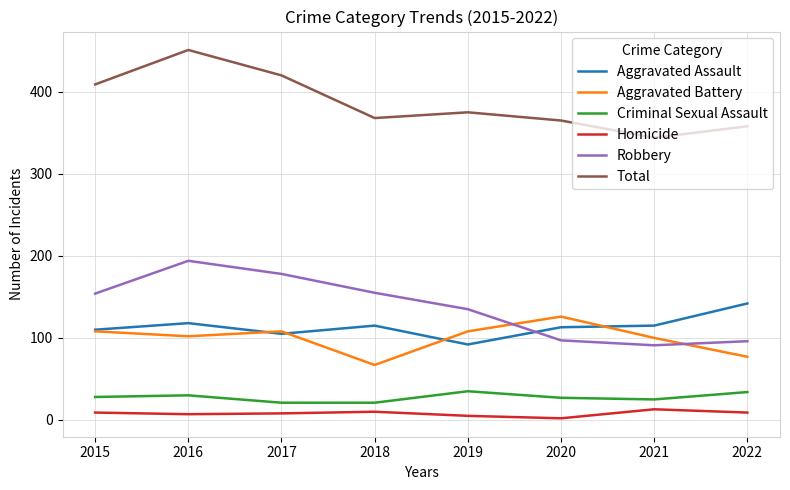

At which label does Total reach its minimum?

2021